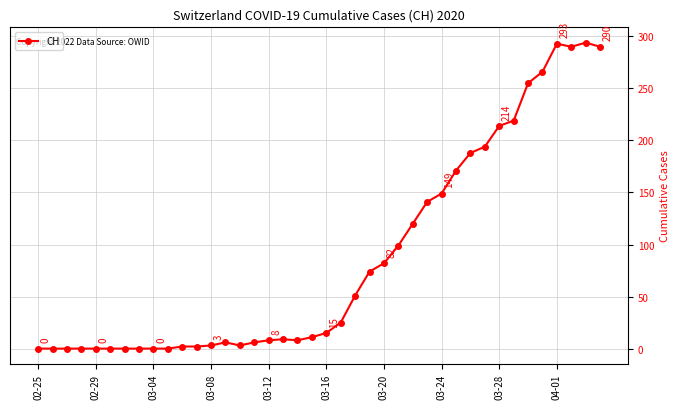

True or false: the data has more than 2 interior local peaks.

True